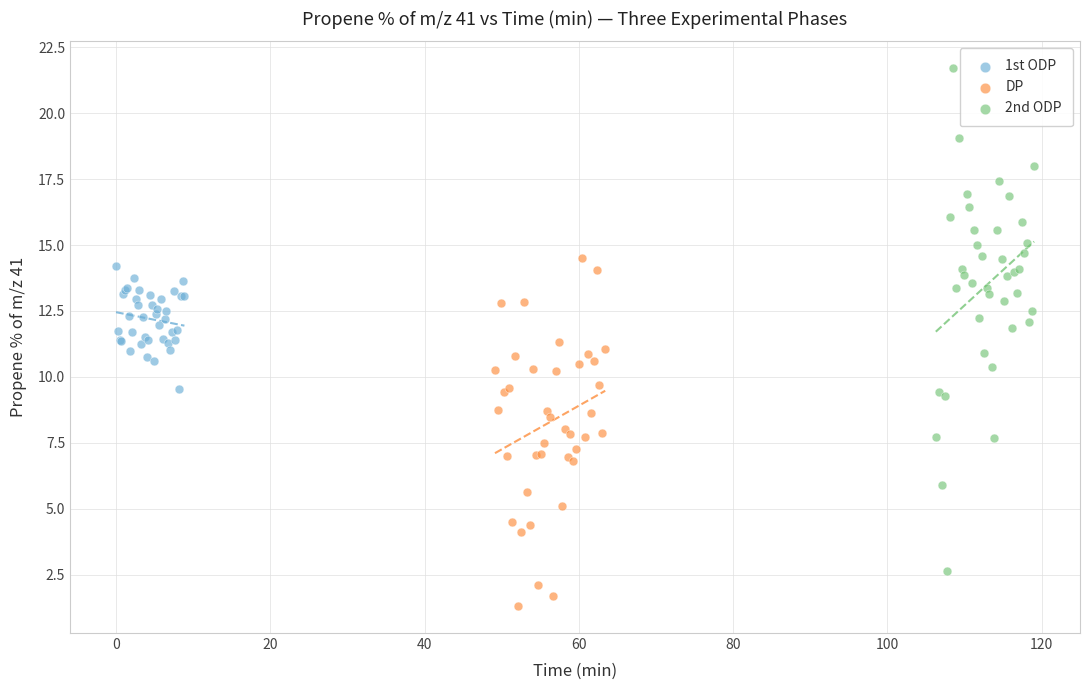

Which series has the widest spread of Y values?

2nd ODP